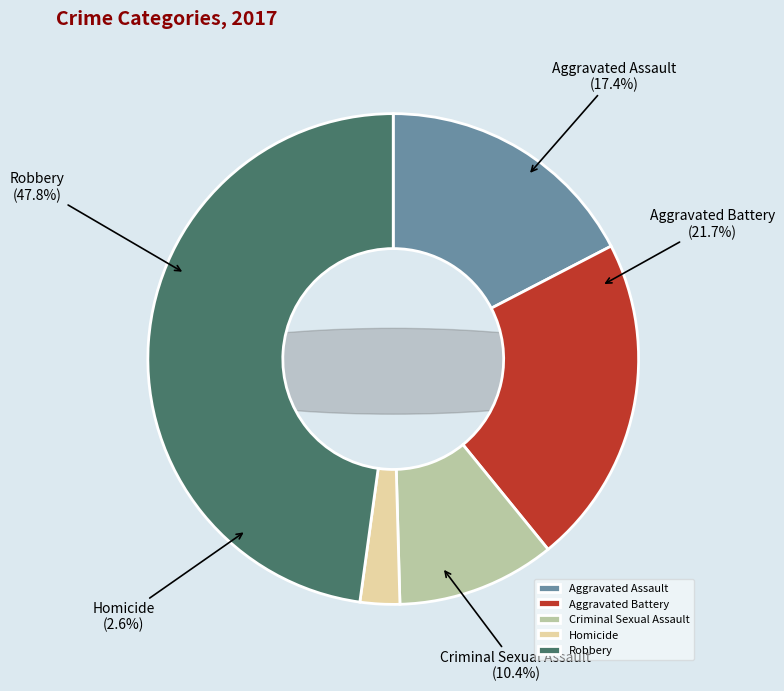

How many segments does this pie chart have?

5